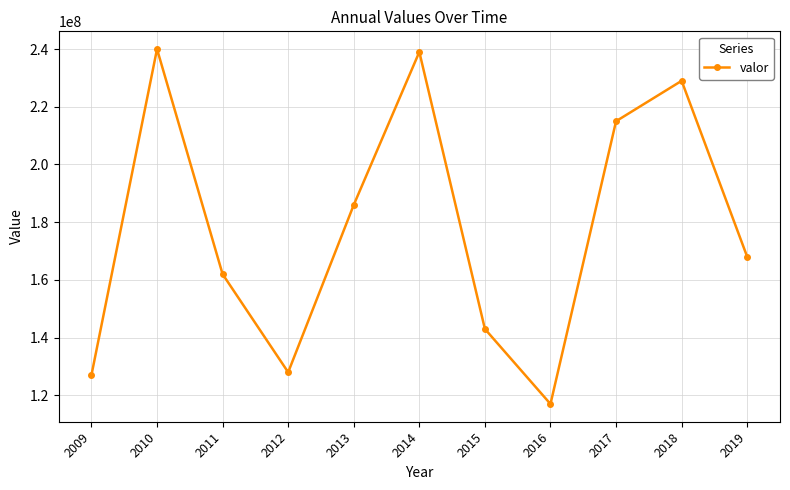

Reading left to right, what are all the values shown in this chart?

2009=127000000	2010=240000000	2011=162000000	2012=128000000	2013=186000000	2014=239000000	2015=143000000	2016=117000000	2017=215000000	2018=229000000	2019=168000000